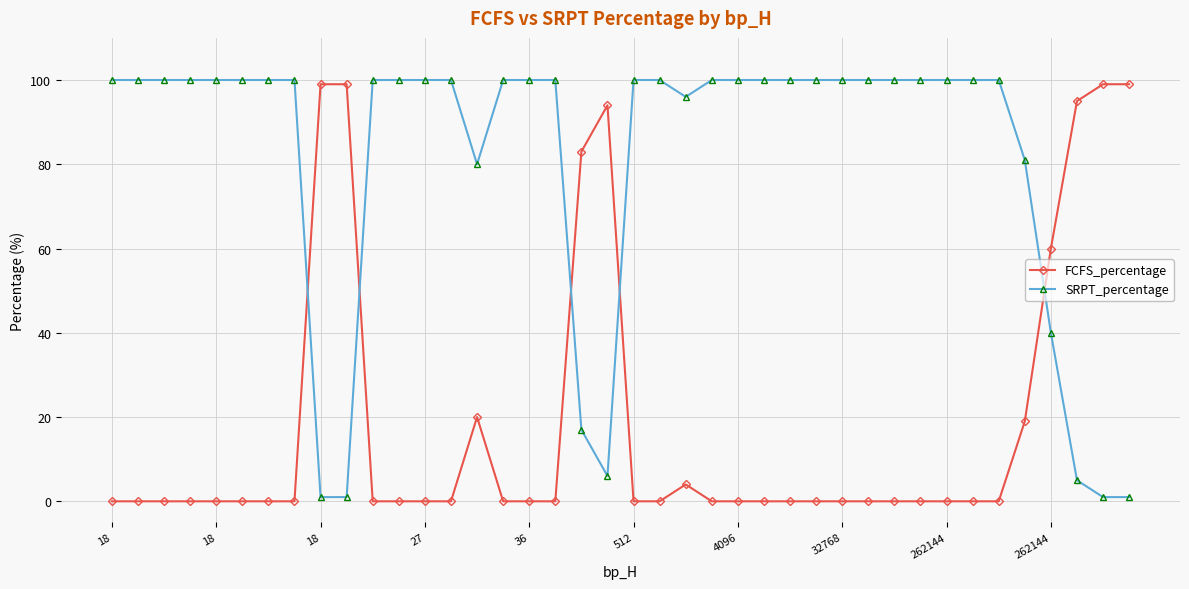

What is the highest value of the SRPT_percentage series?

100